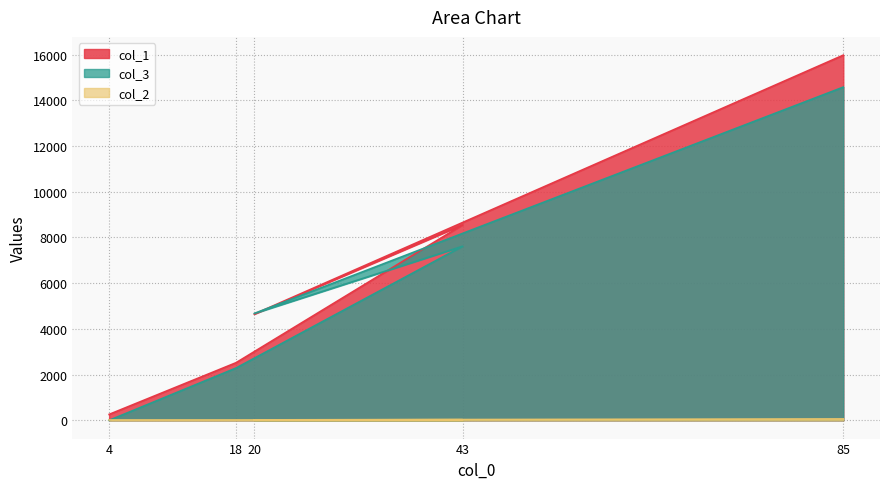

What are all the series names shown in the legend?

col_1, col_3, col_2